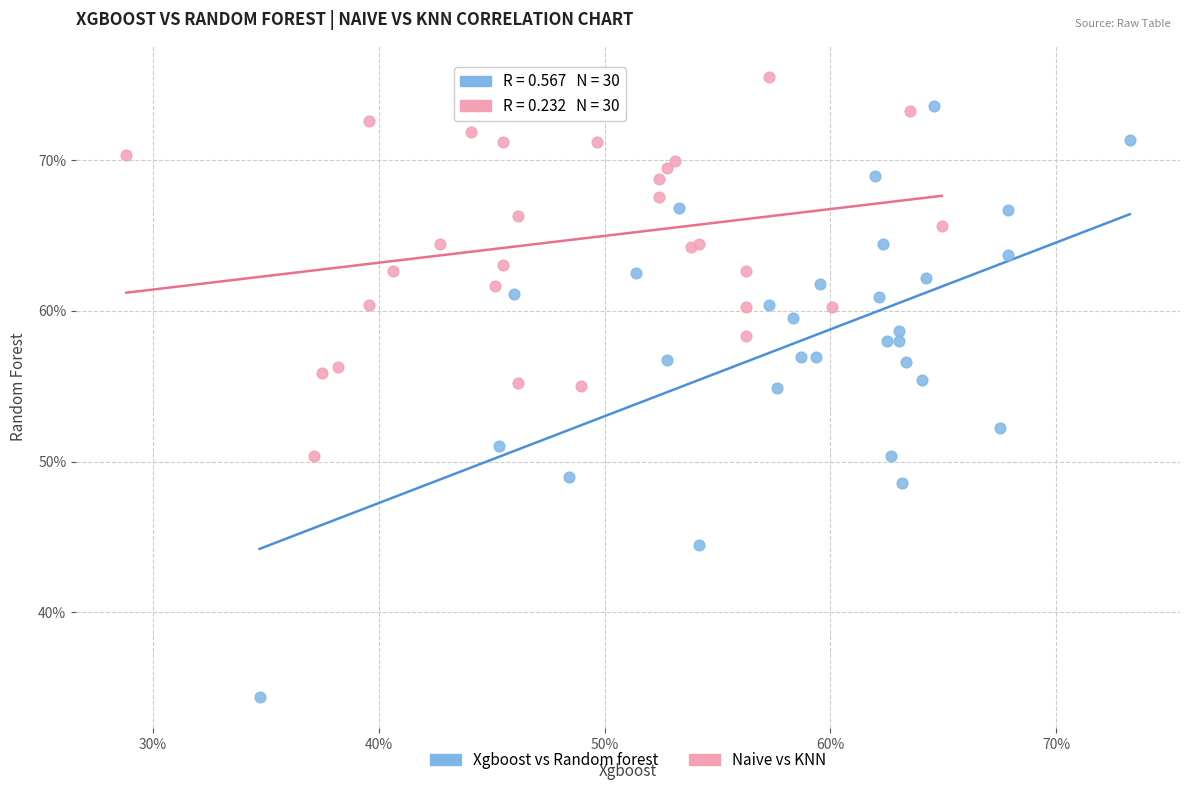

What are all the series names shown in the legend?

Xgboost vs Random forest, Naive vs KNN